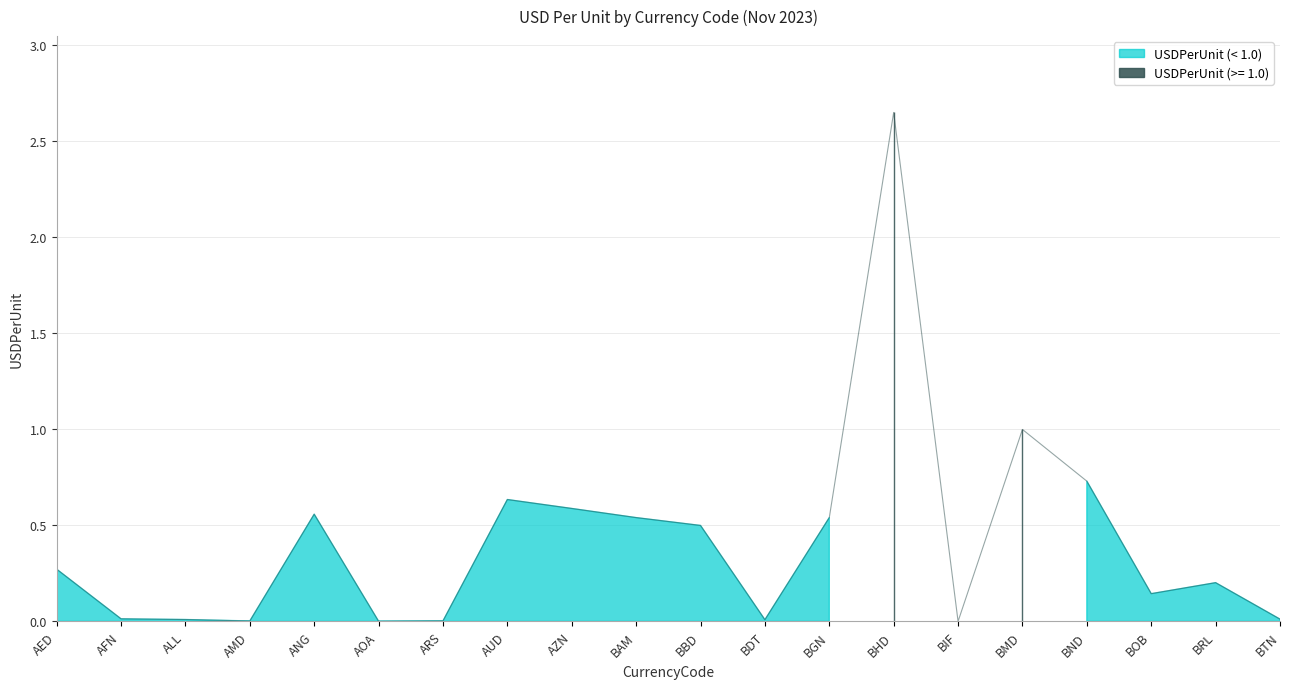

What is the sum of the values at BOB and AUD?

0.8